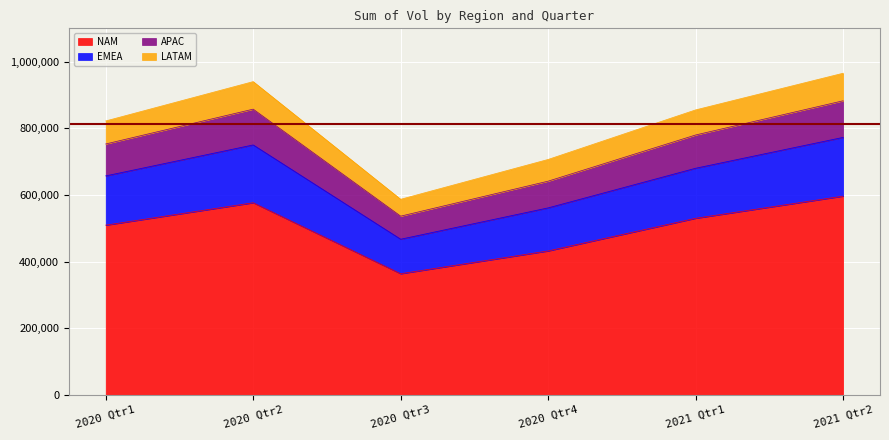

What is the difference between the maximum and minimum values in the NAM series?

232808